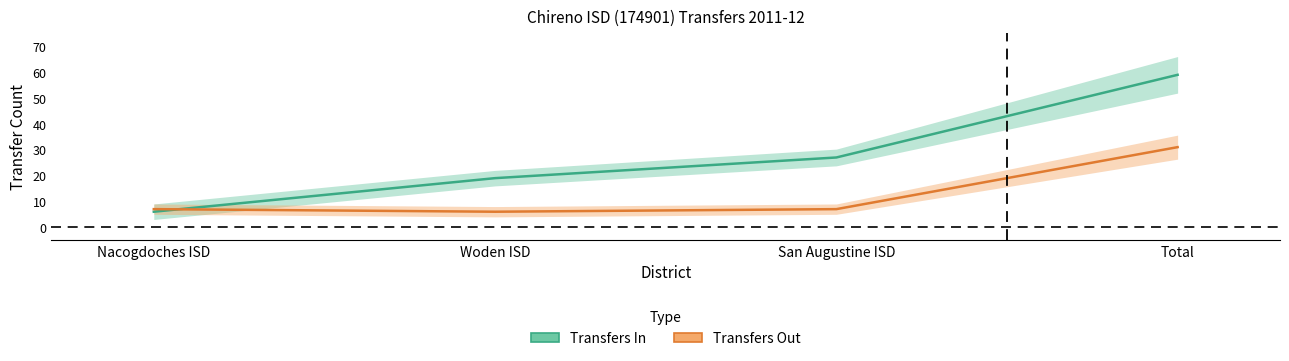

Reading left to right, transcribe all the data shown in this chart.

Transfers In: 6	19	27	59
Transfers Out: 7	6	7	31